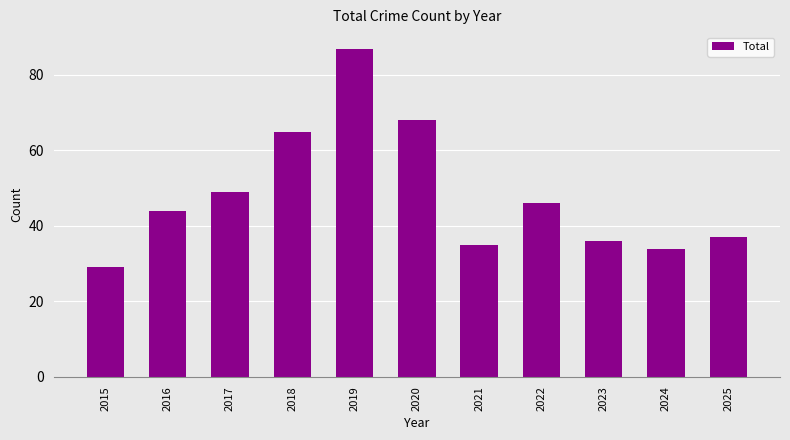

What is the value of the 11th bar from the left?

37